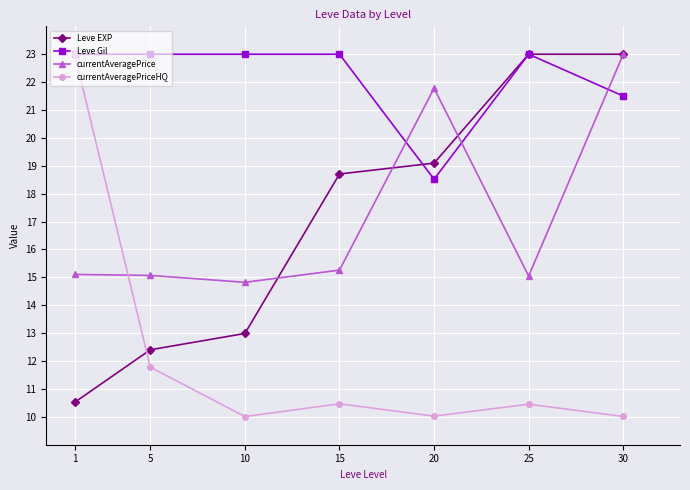

Which series has the largest total across all categories?

Leve Gil